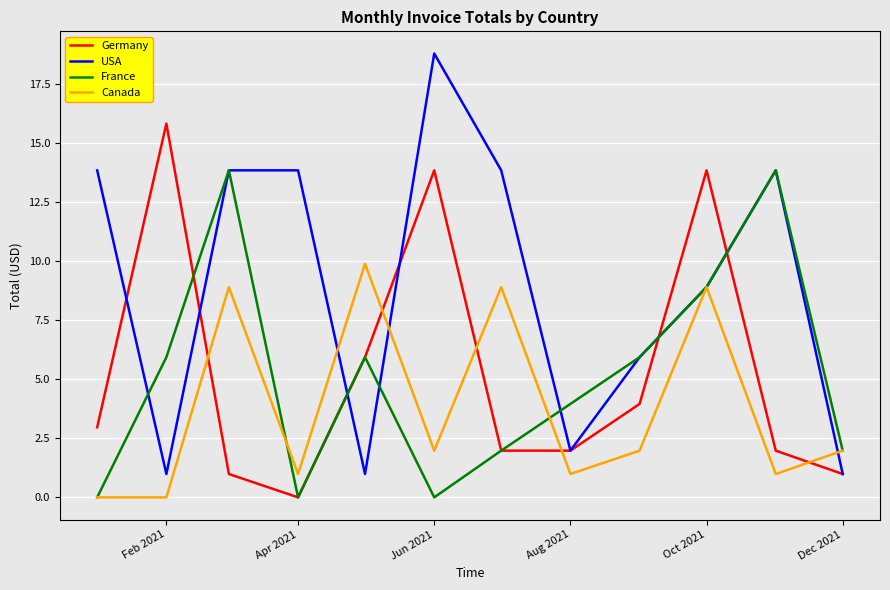

Rank the series by their maximum value, from highest to lowest.

USA, Germany, France, Canada